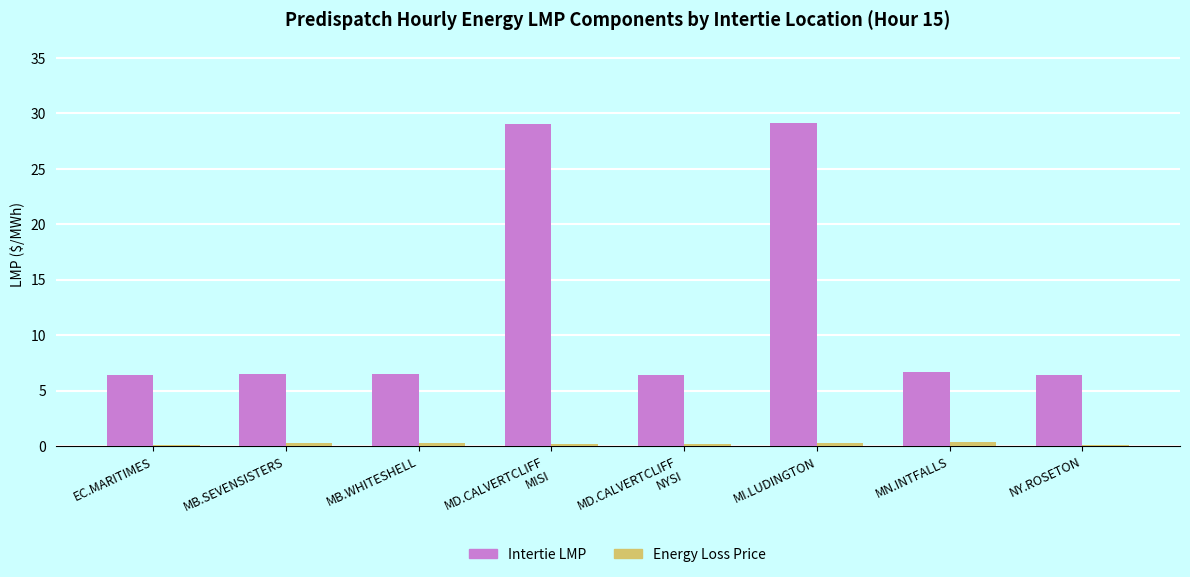

Which series has the largest range (max minus min)?

Intertie LMP